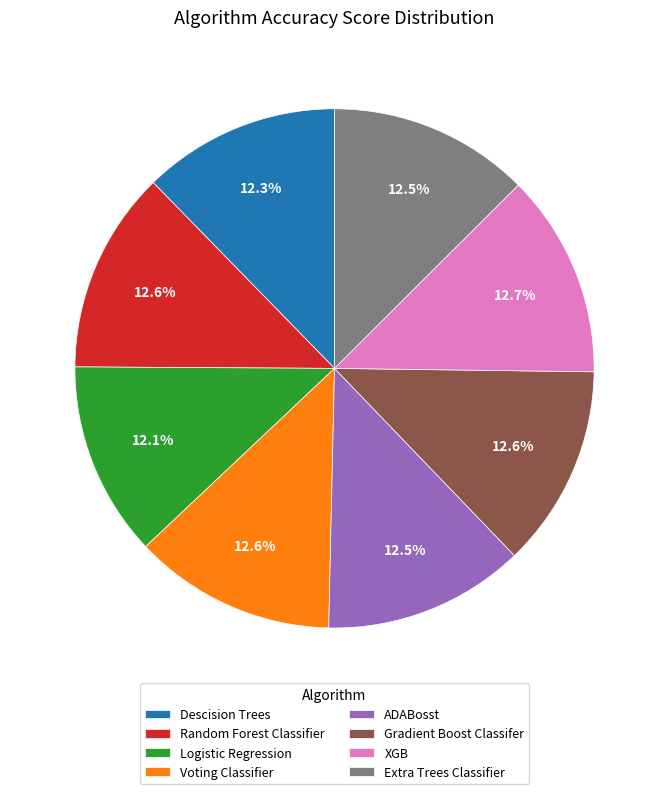

How many segments does this pie chart have?

8